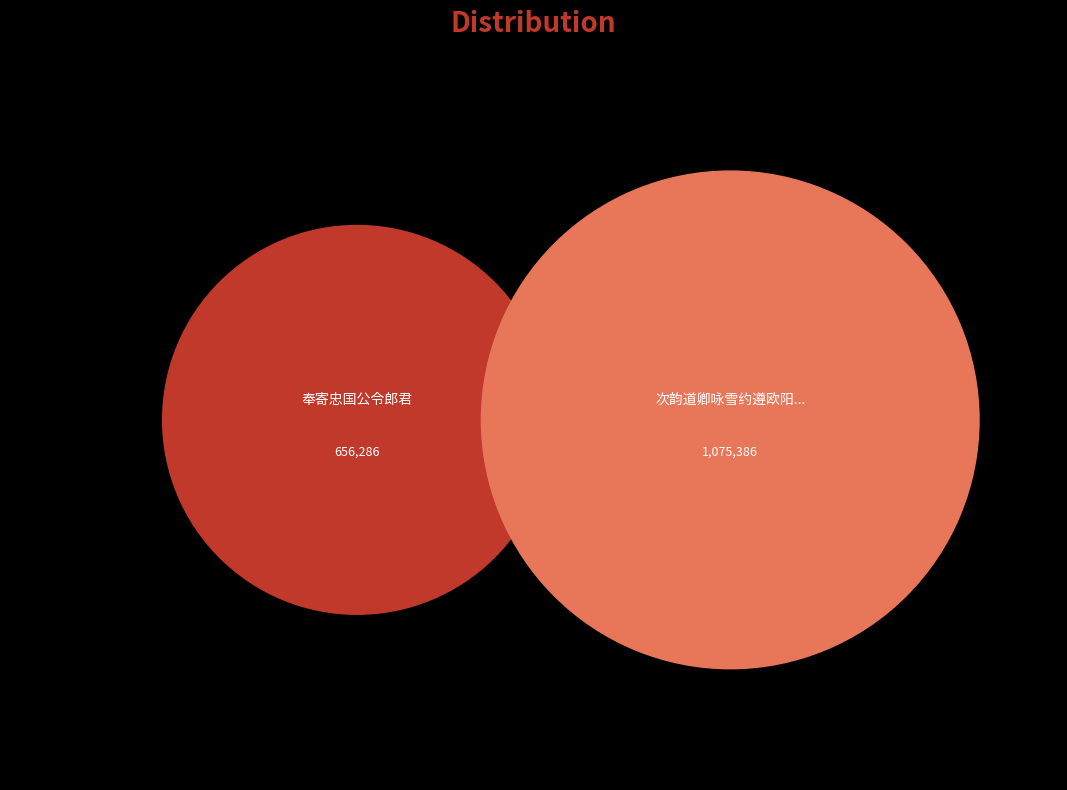

Is the sum of 奉寄忠国公令郎君 and 次韵道卿咏雪约遵欧阳文忠公令不得用鹤玉洁白等字 greater than half?

Yes